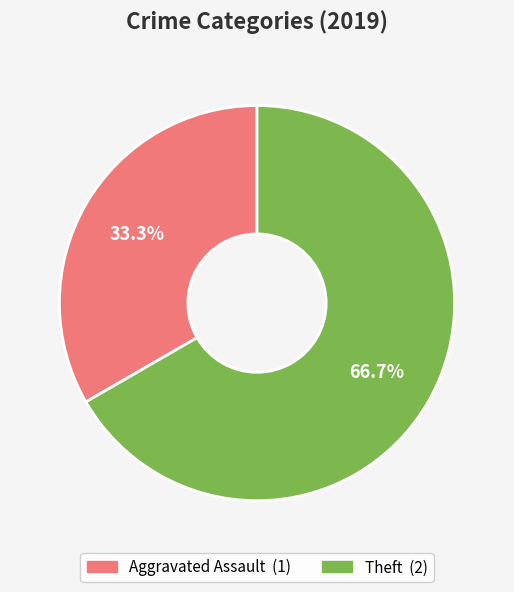

Does any single category account for the majority?

Yes